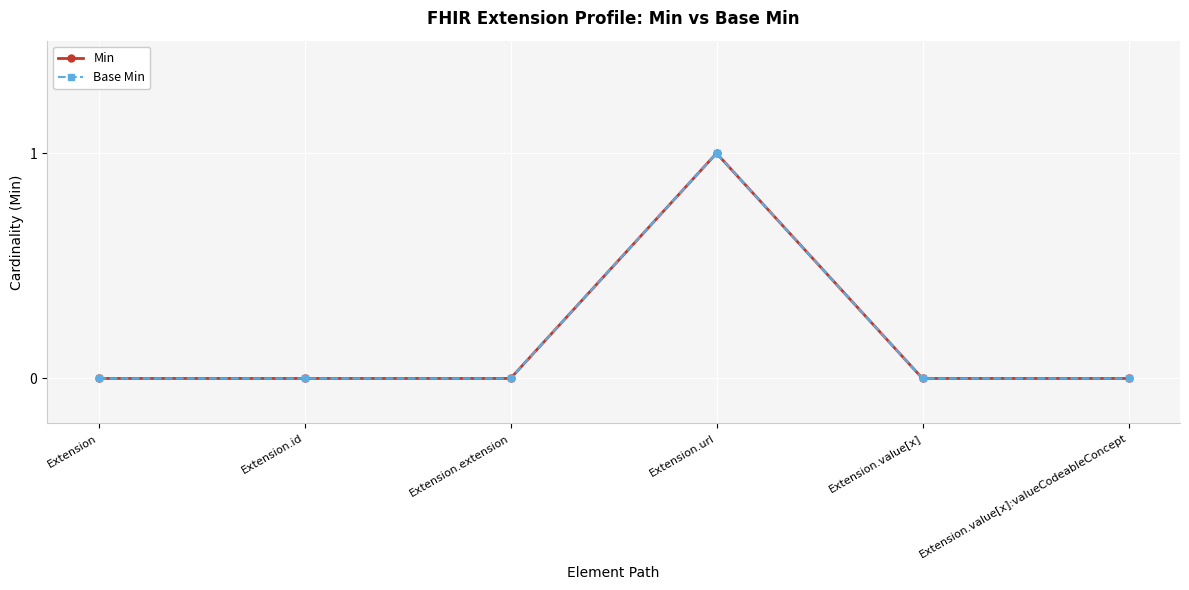

How many Base Min values are between 0 and 1?

6